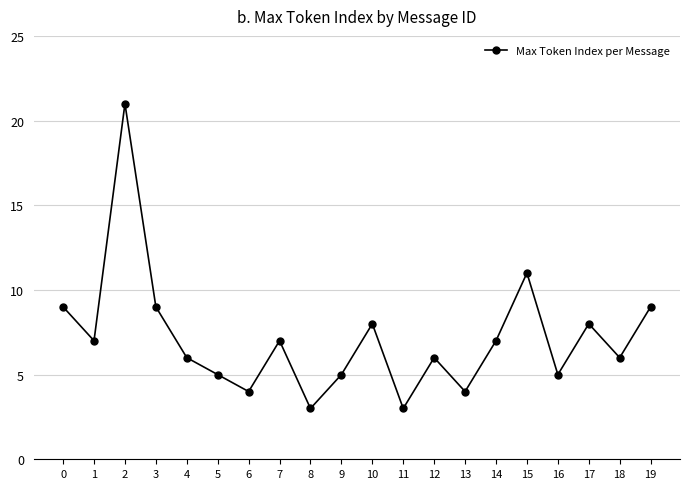

Reading right to left, transcribe all the data shown in this chart.

19=9	18=6	17=8	16=5	15=11	14=7	13=4	12=6	11=3	10=8	9=5	8=3	7=7	6=4	5=5	4=6	3=9	2=21	1=7	0=9